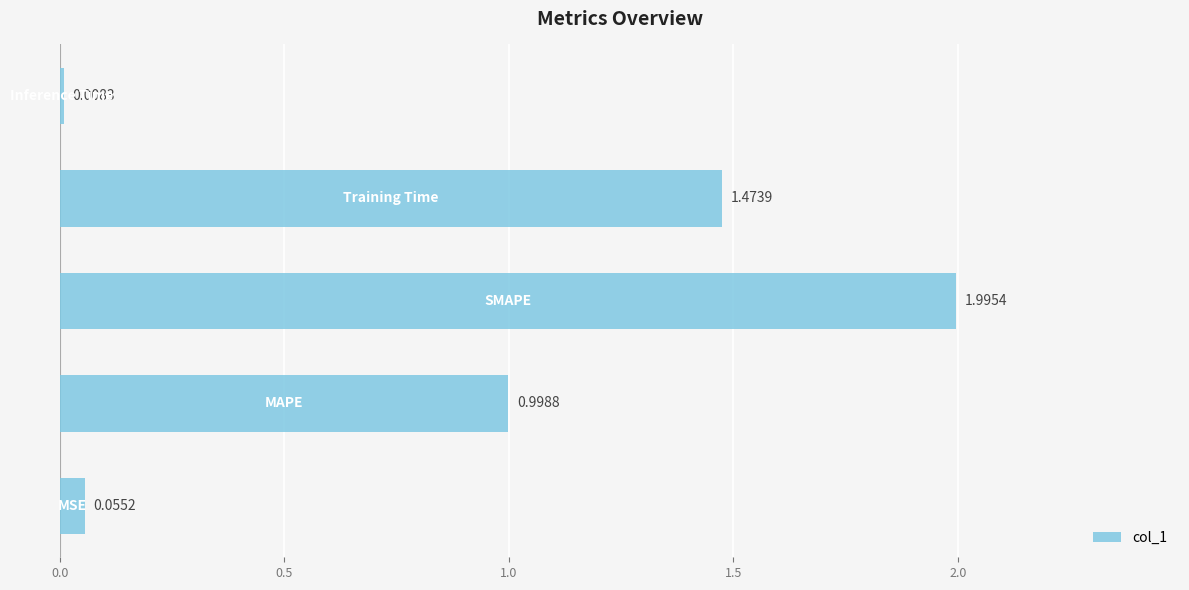

What is the sum of all values?

4.5